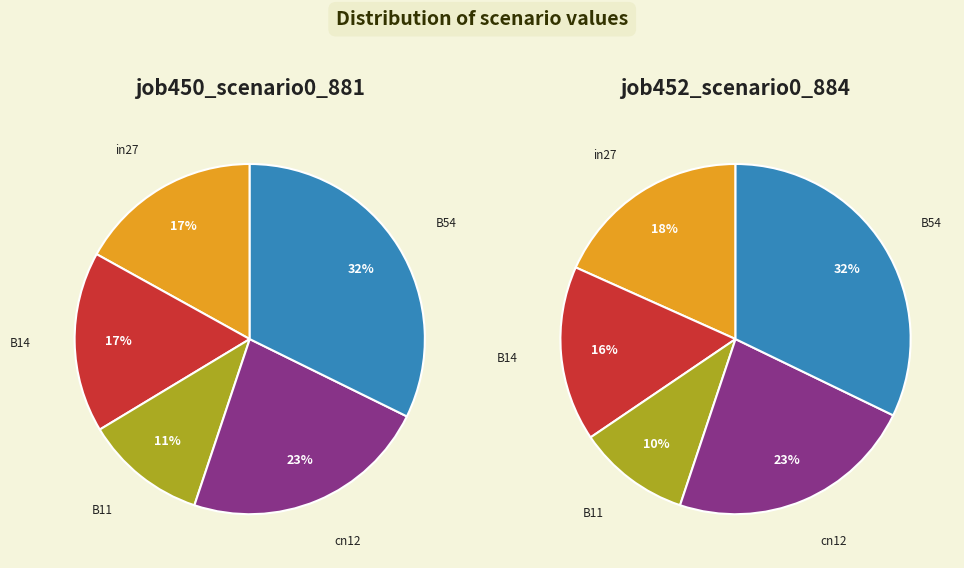

Which category has the biggest portion of the pie?

B54